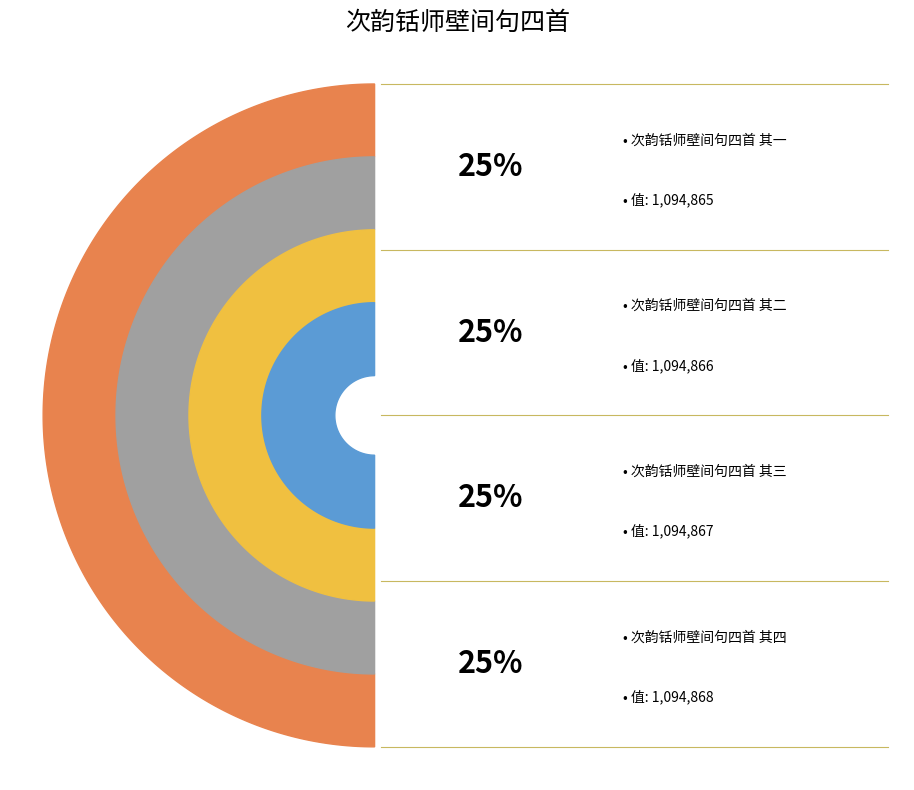

To the nearest percent, what percentage of the pie is 次韵铦师壁间句四首 其三?

25%